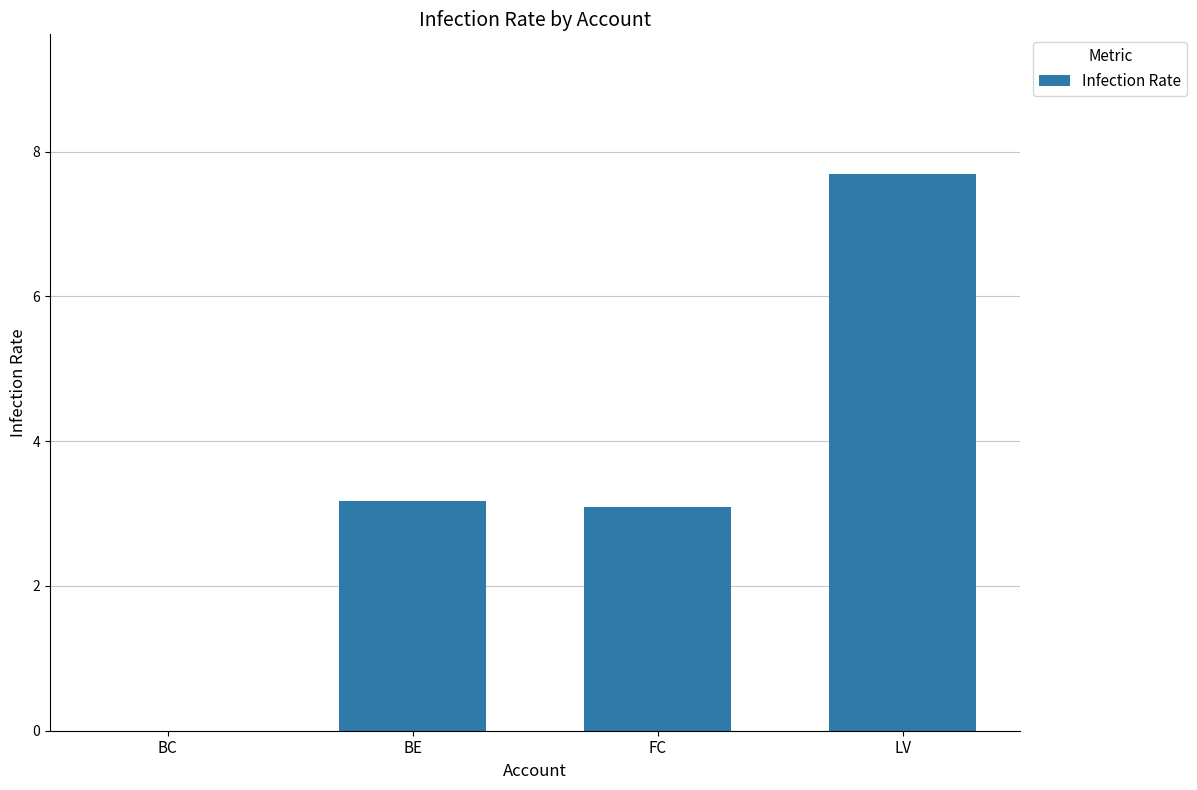

Reading left to right, extract all data points from this chart.

BC=0.0	BE=3.2	FC=3.1	LV=7.7